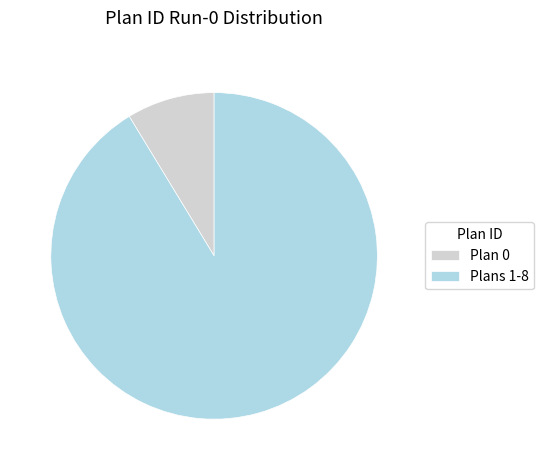

Is it true that Plans 1-8 is 91% of the pie?

True